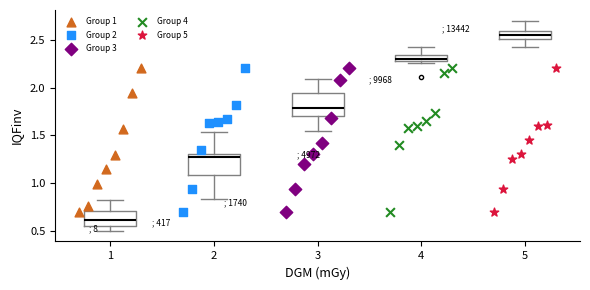

Where is the upper edge of the box at x = 5 on the y-axis? The values are not printed on the chart, so give them approximately, as read against the axis.

2.60